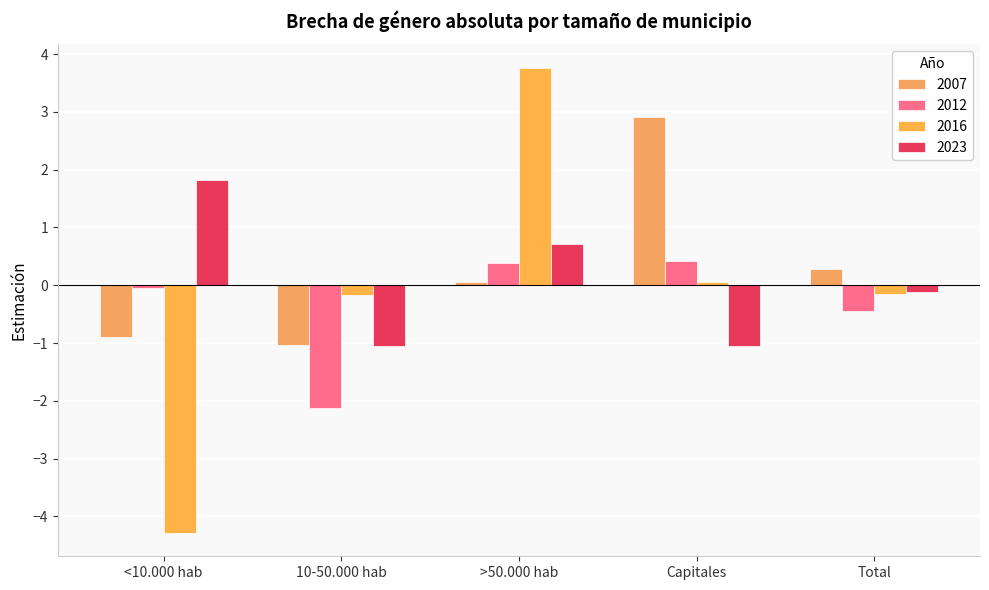

Reading right to left, list all the values displayed in this chart.

2007: 0.3	2.9	0.1	-1.0	-0.9
2012: -0.4	0.4	0.4	-2.1	-0.0
2016: -0.1	0.1	3.8	-0.2	-4.3
2023: -0.1	-1.1	0.7	-1.1	1.8